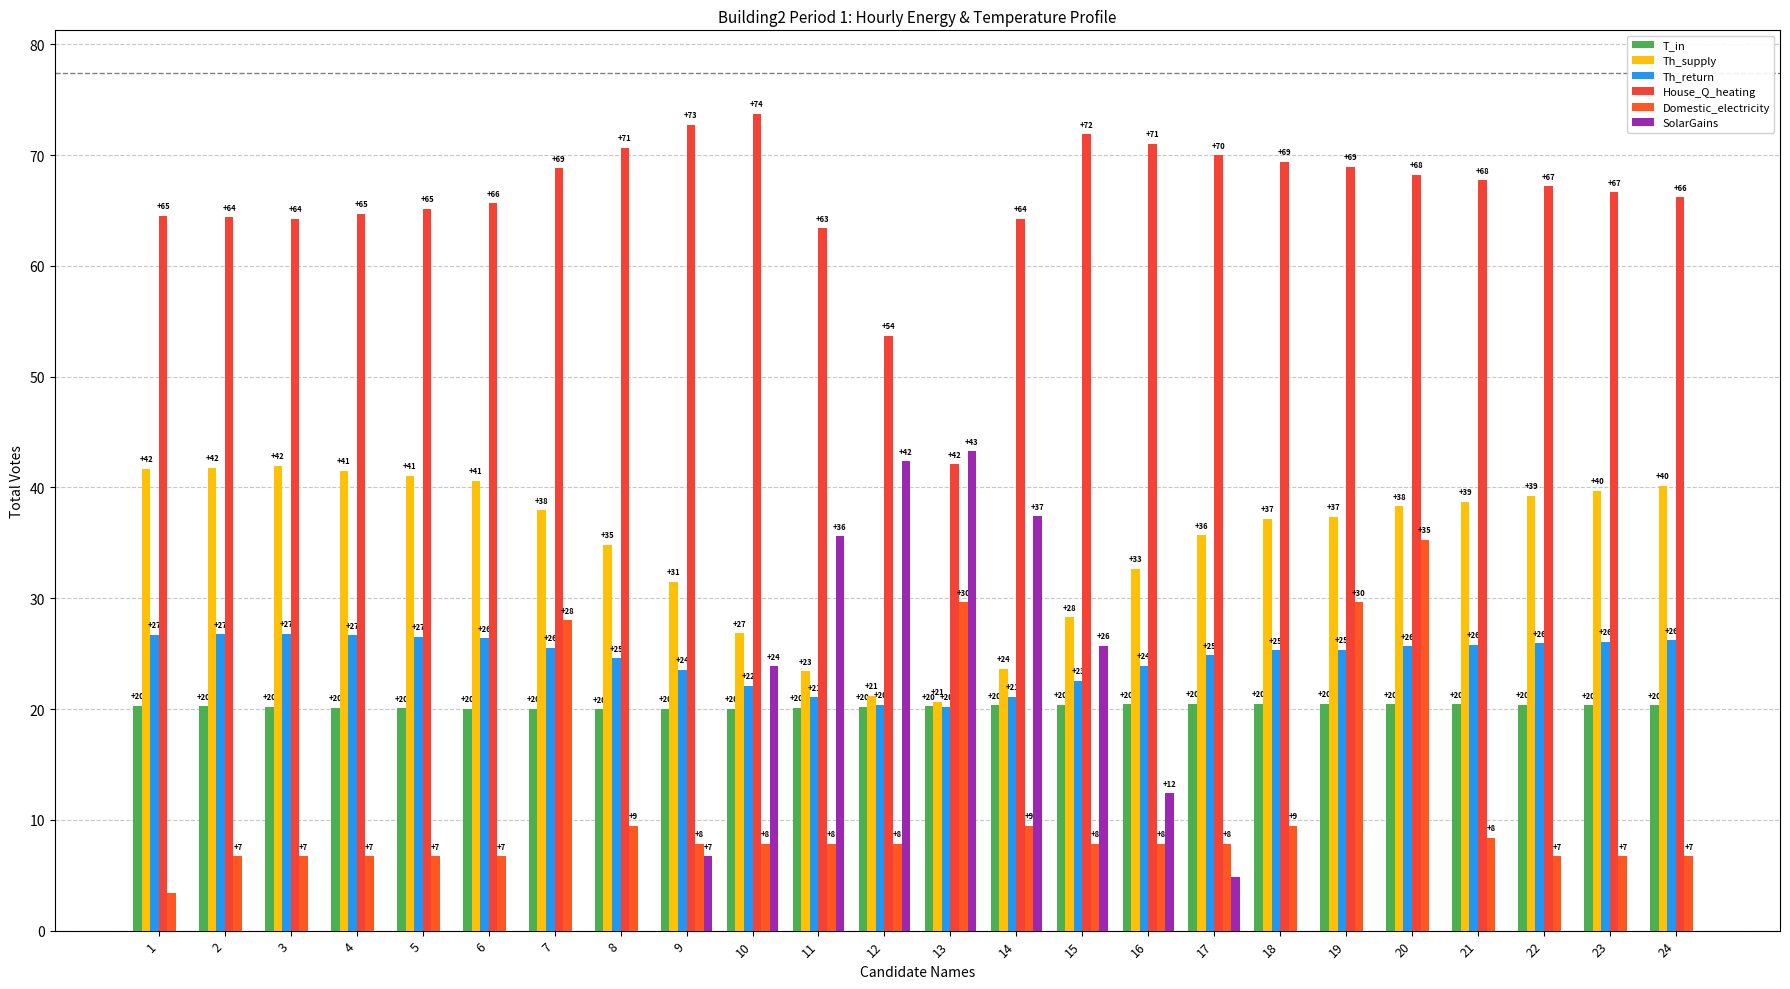

At which category is the sum across all series the highest?

20